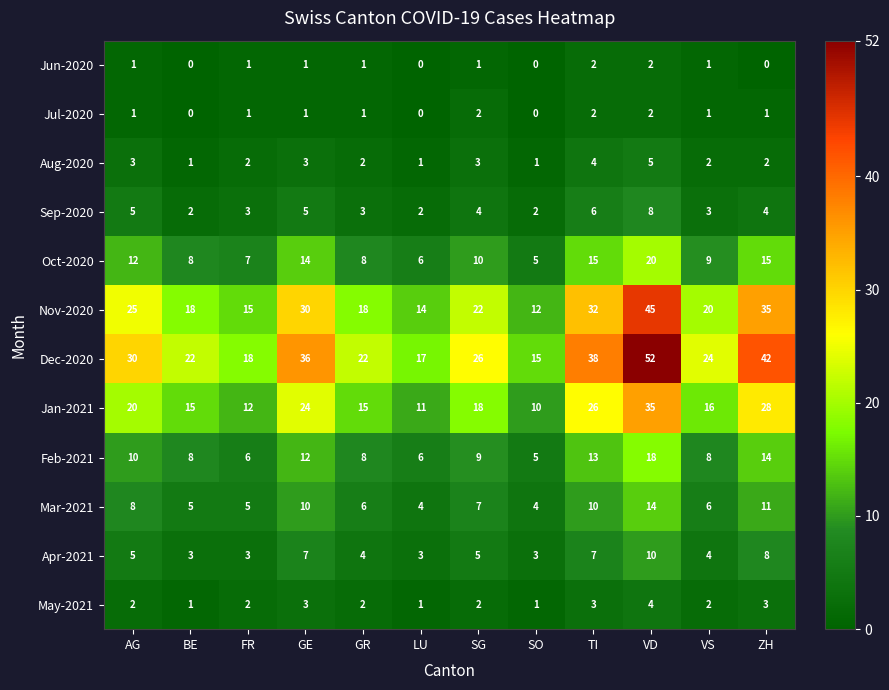

Which series changed the most between TI and VS?

Dec-2020